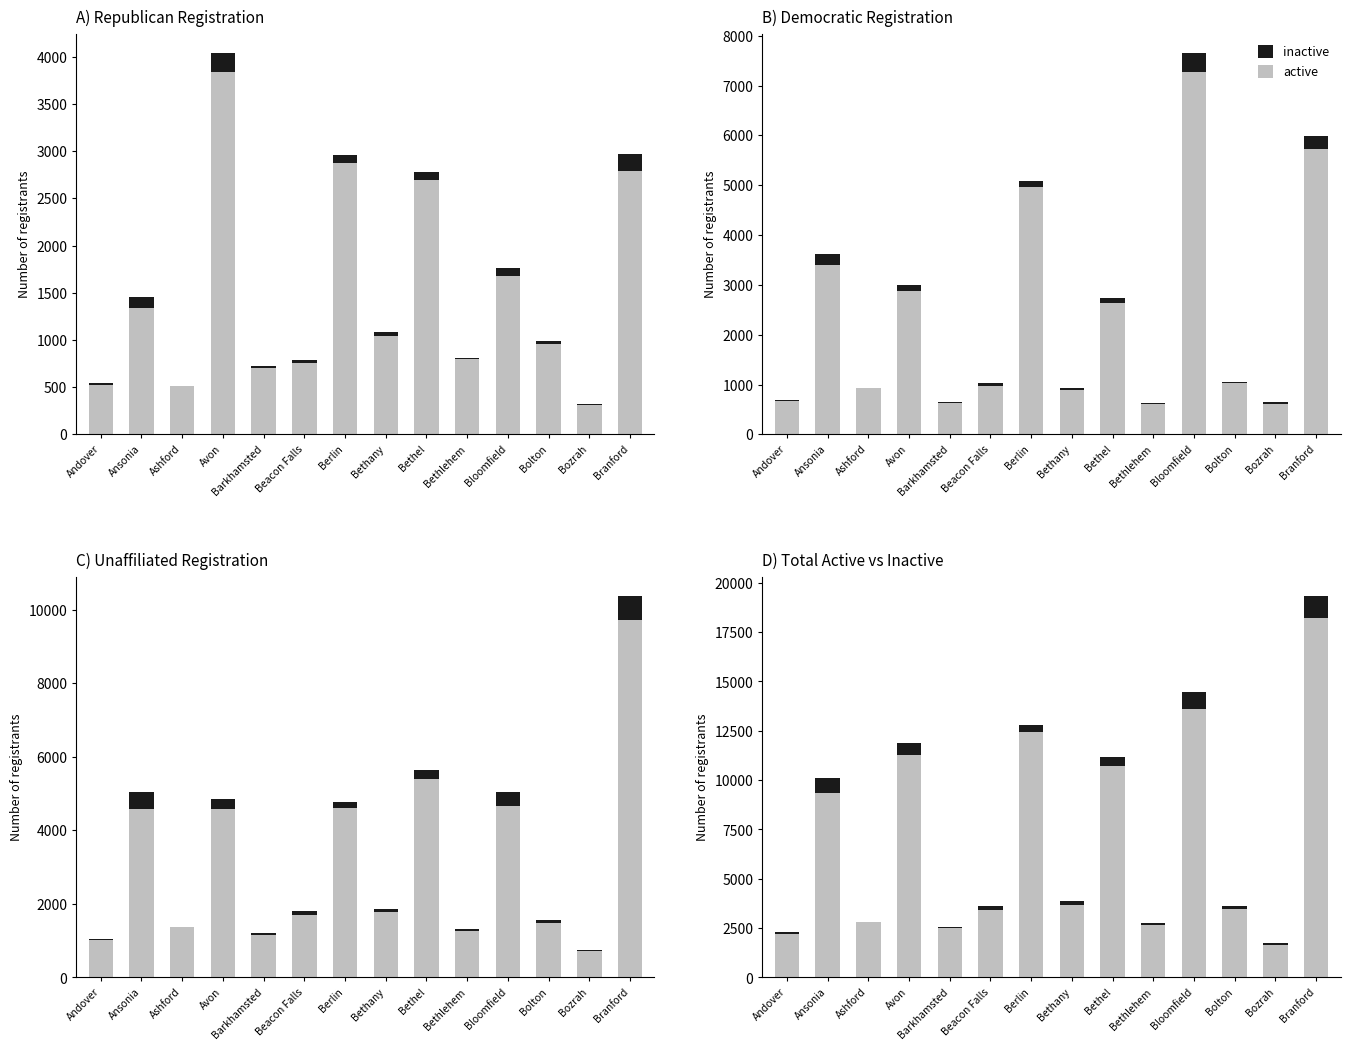

What is the label of the 1st bar from the left?

Andover